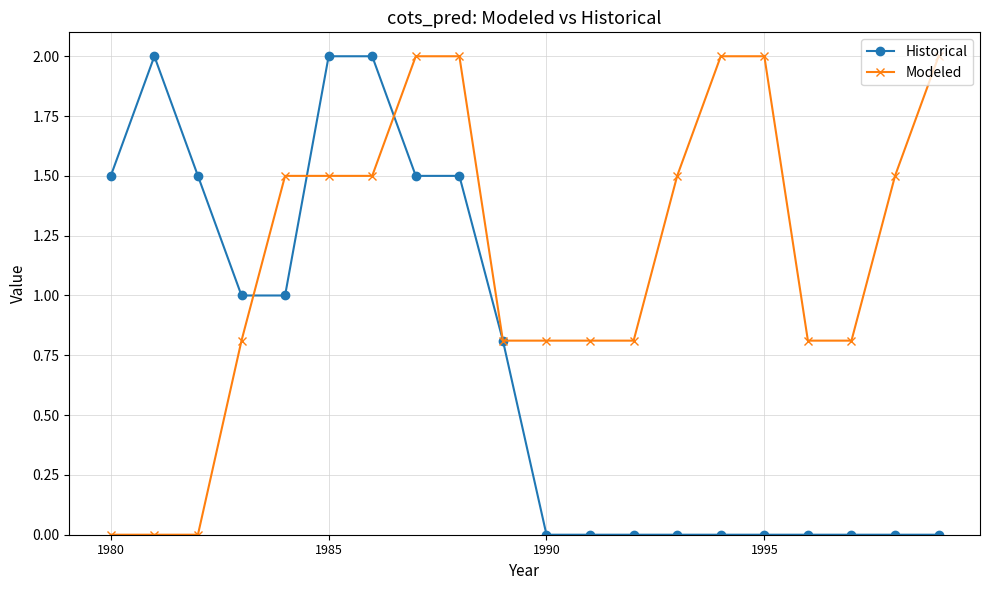

How many lines are shown in the chart?

2